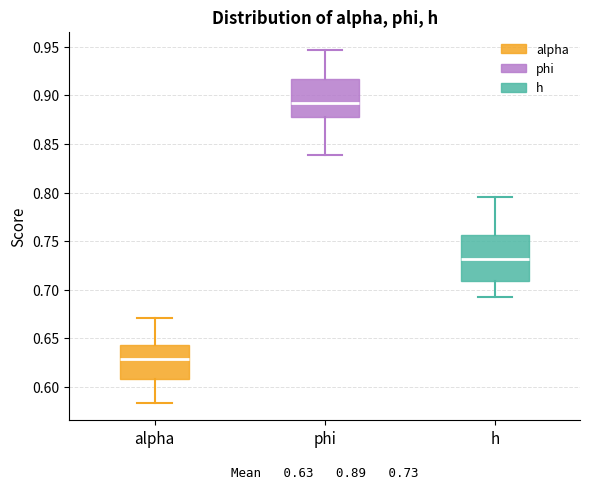

Which box is the tallest, from its lower edge to its upper edge?

h